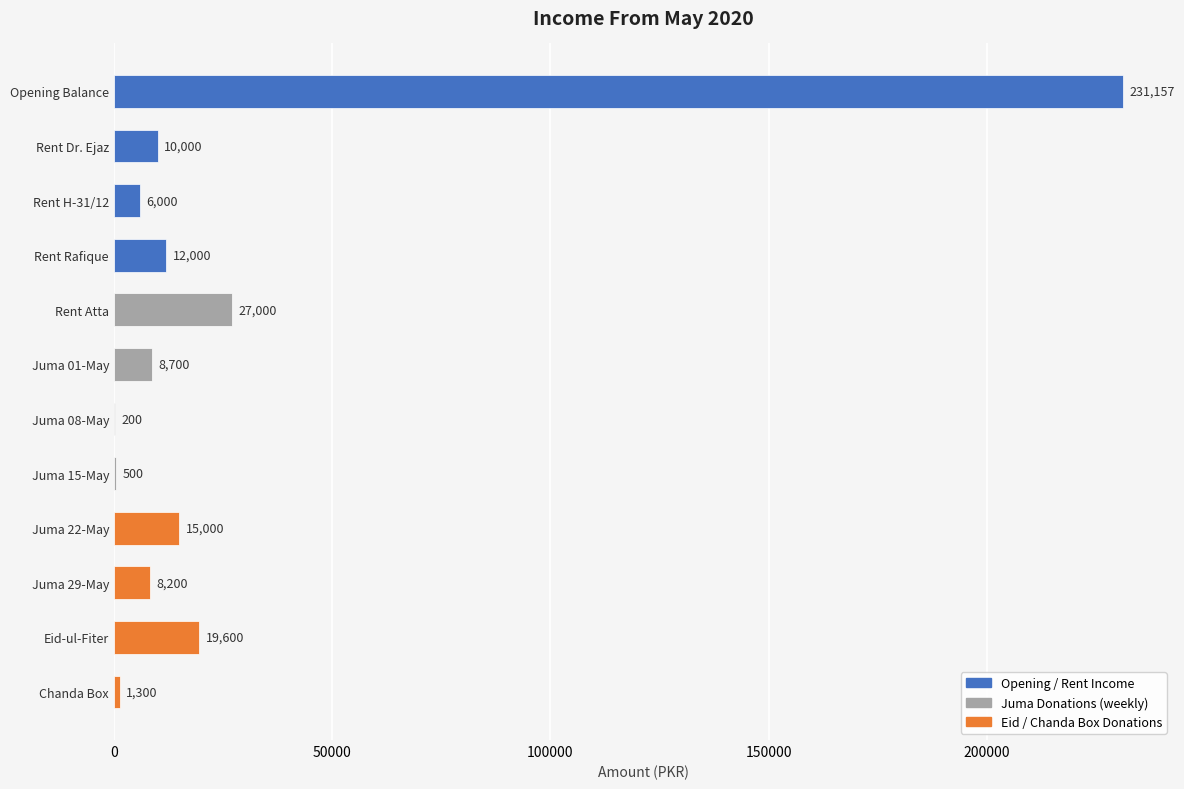

True or false: the data shows 8700 at Juma 01-May.

True